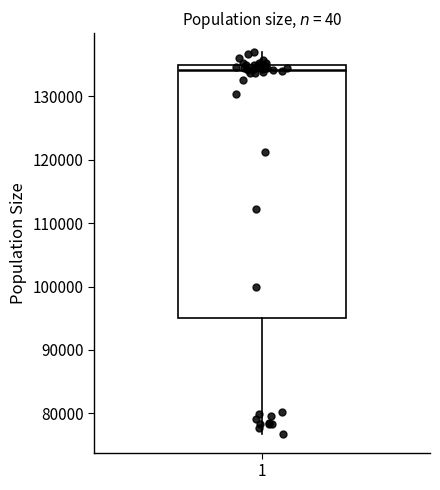

Where does the lower whisker of the box at x = 1 end on the y-axis? The values are not printed on the chart, so give them approximately, as read against the axis.

77000